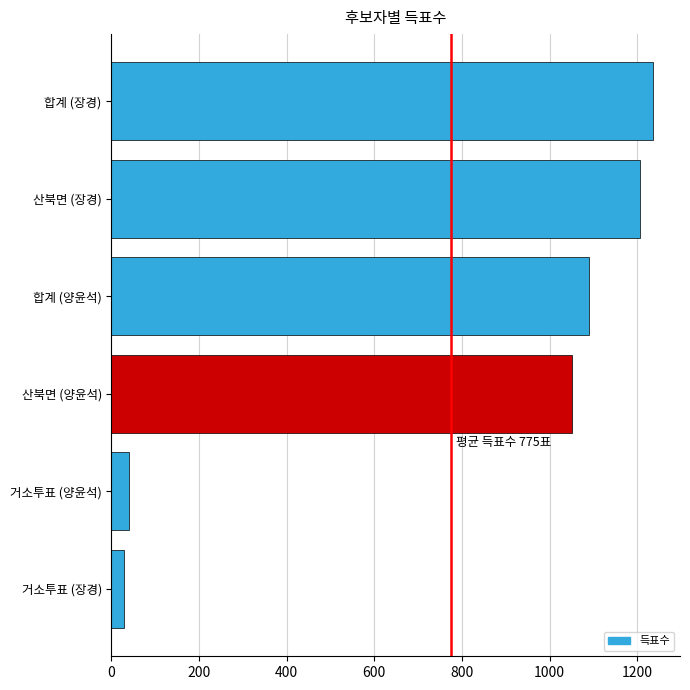

What is the sum of all values?

4652